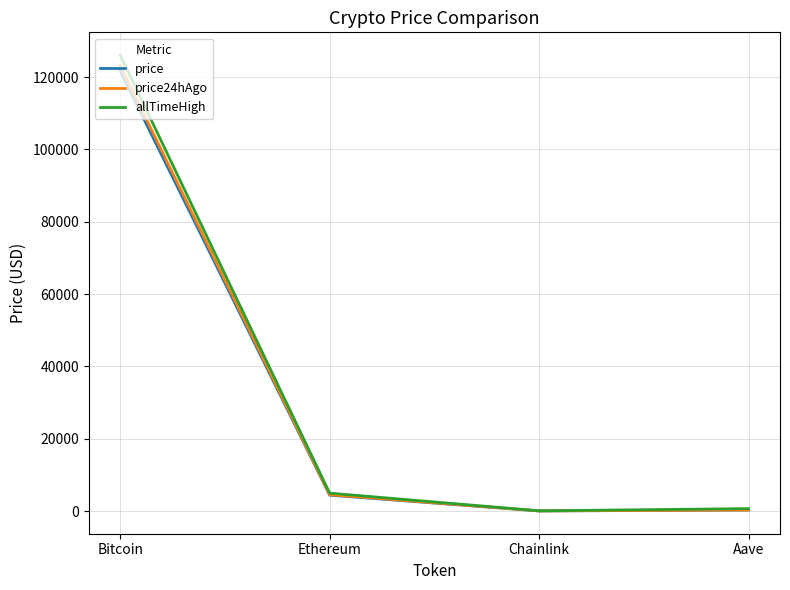

The allTimeHigh series shows 4946.1 at Ethereum. True or false?

True